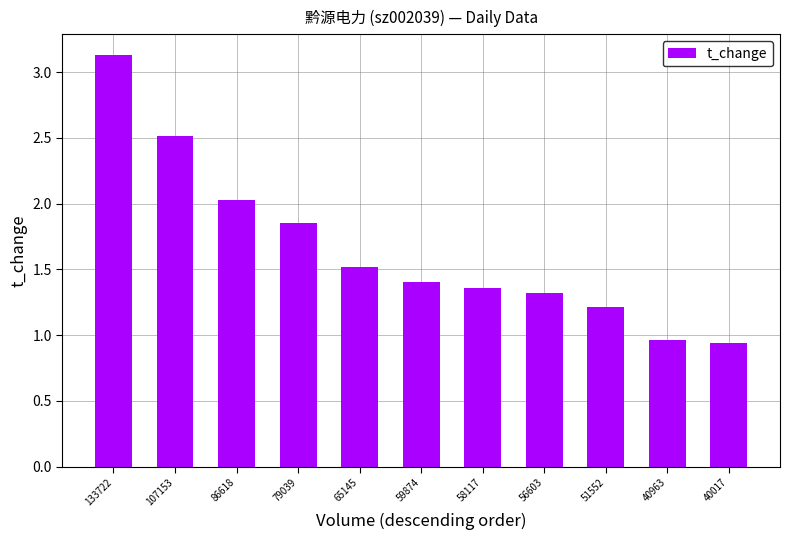

Which category has the highest value across all series?

133722